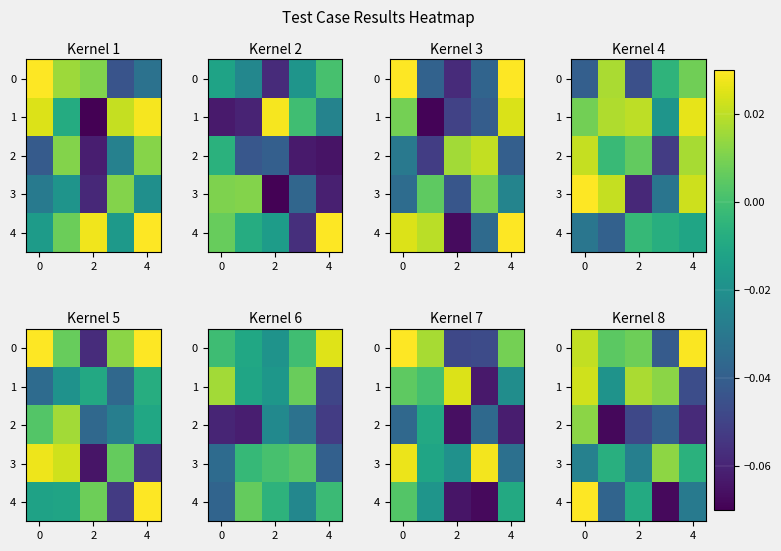

Between −2 and 4, which series saw the biggest shift?

row_4